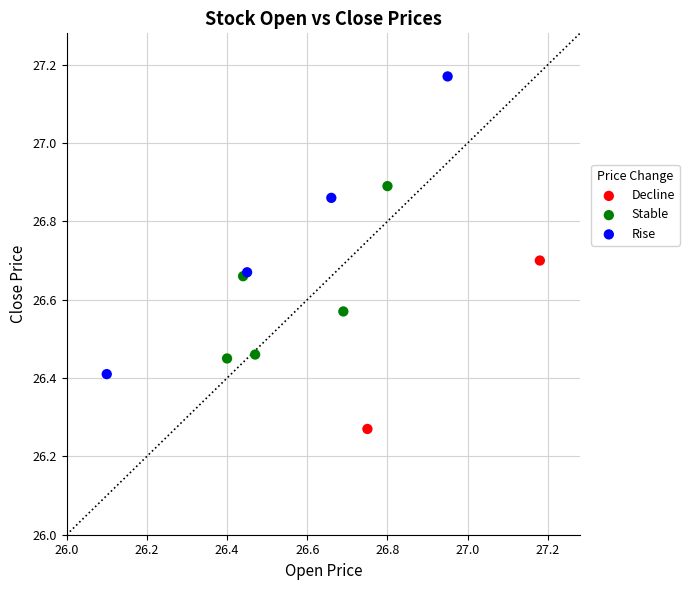

Which series has the largest Y range (max minus min)?

Rise